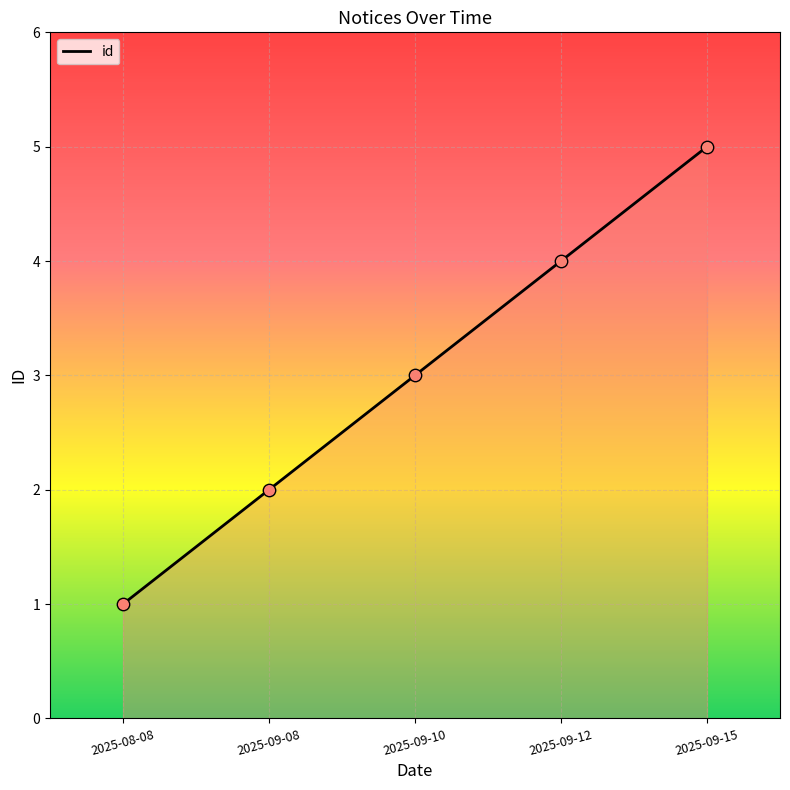

Which has a higher value, 2025-09-10 or 2025-09-12?

2025-09-12